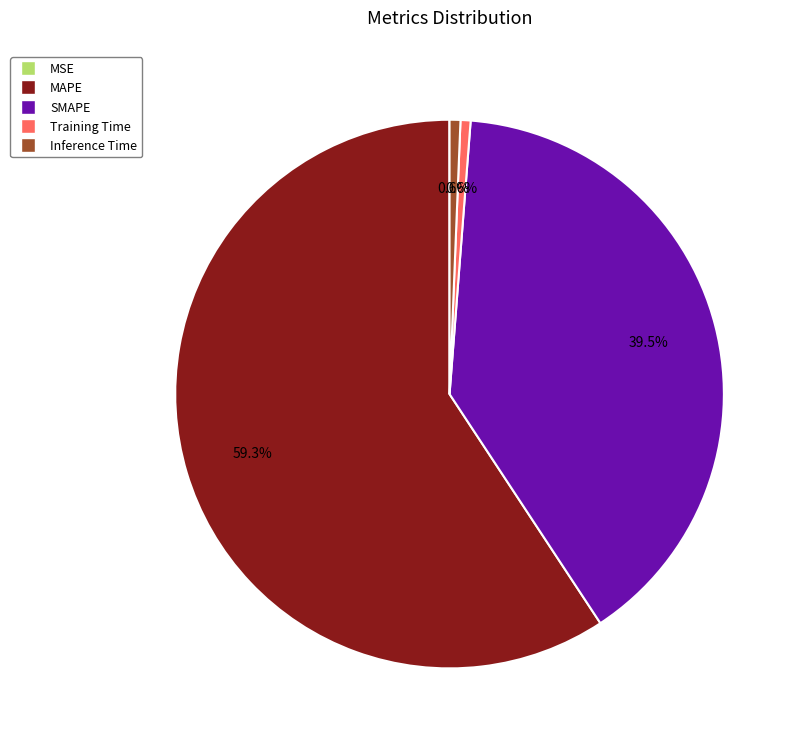

To the nearest percent, what is the difference between the largest and smallest slice percentages?

59%